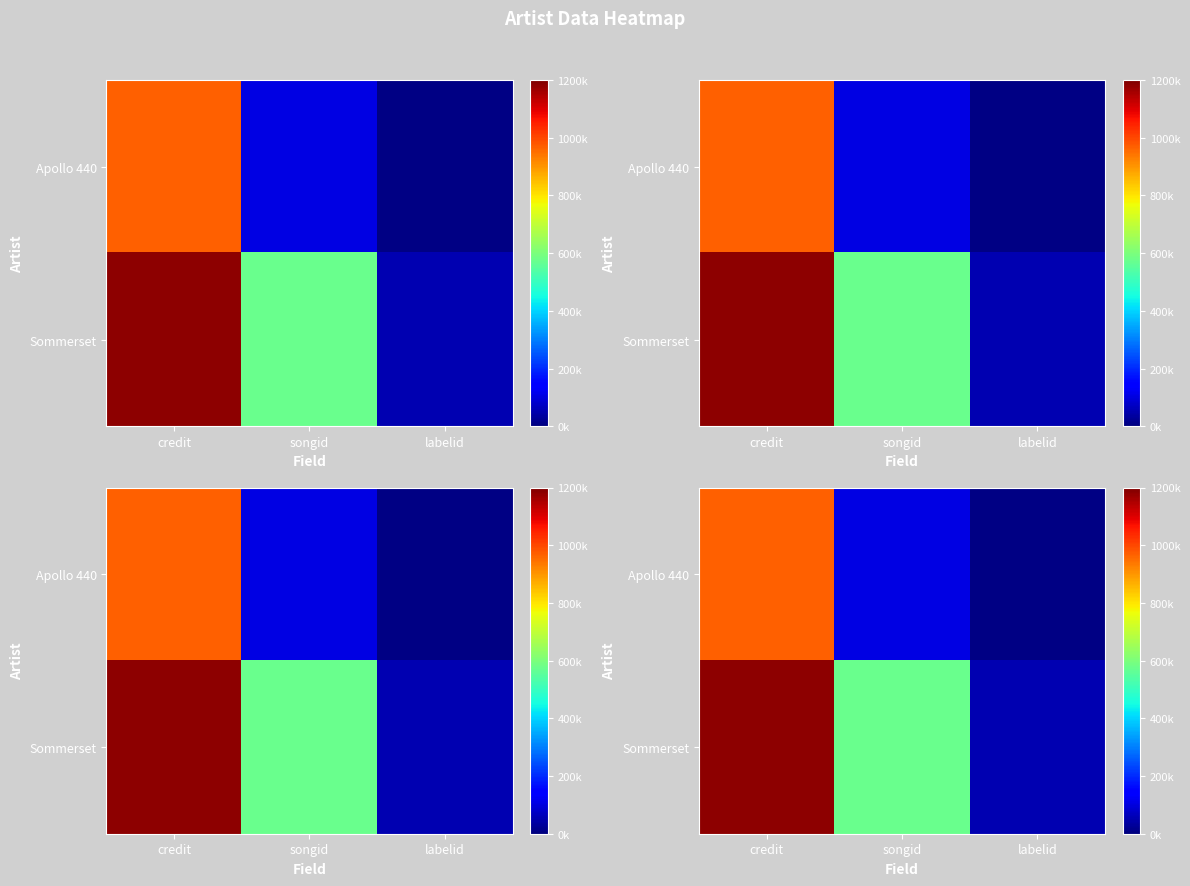

What is the average value of the Sommerset series?

603299